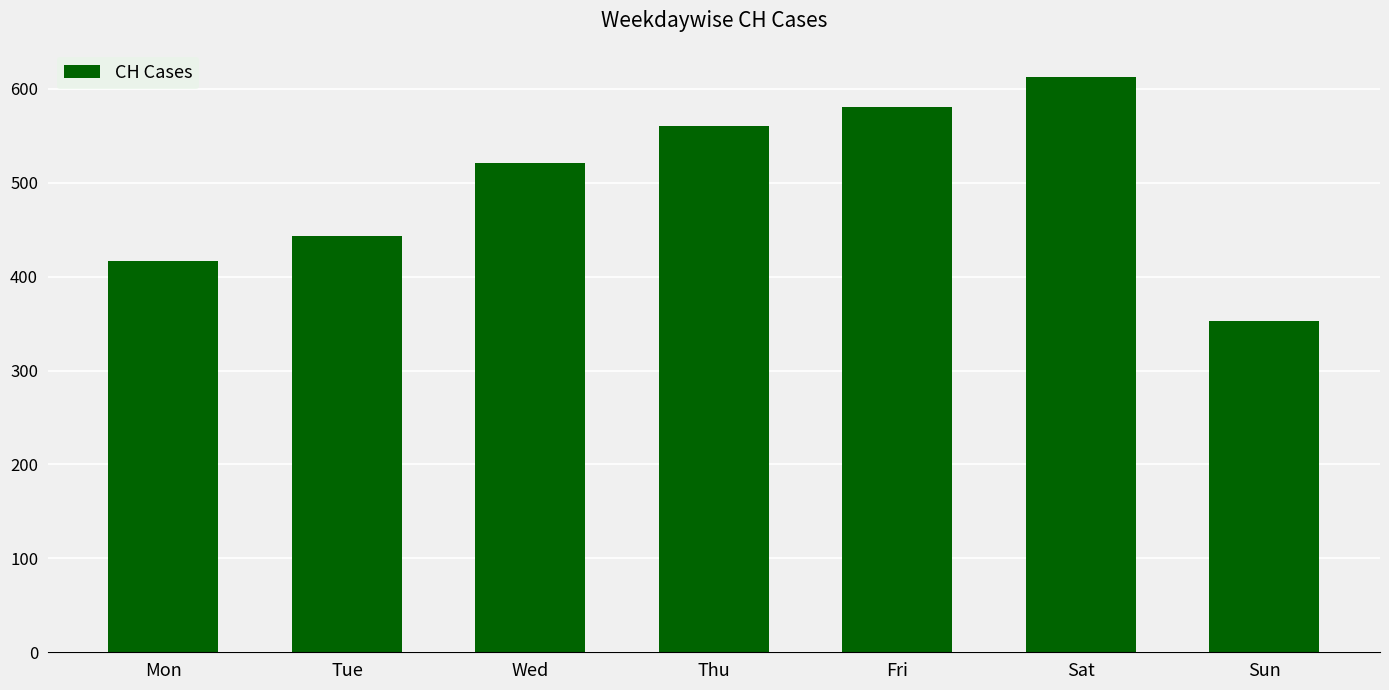

Read the value at Fri, to the nearest 10.

580